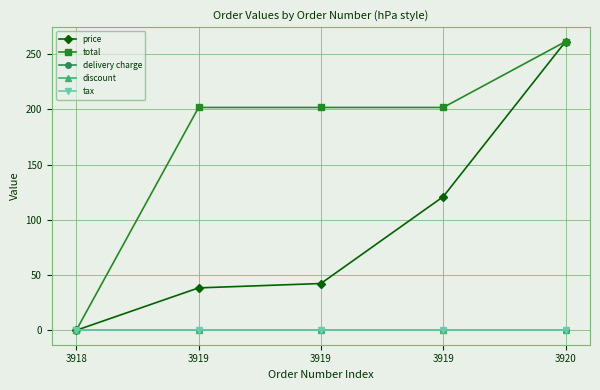

Is the value of total at 3919 greater than the value of discount at 3920?

Yes